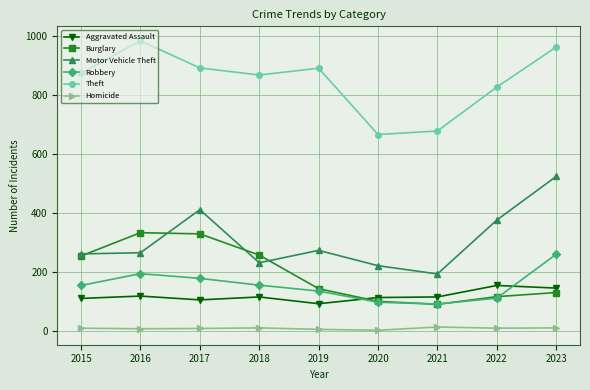

What is the difference between the maximum and minimum values in the Aggravated Assault series?

62